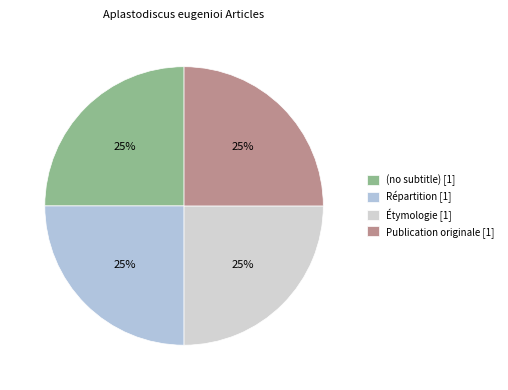

What is the smallest slice in the pie chart?

(no subtitle)